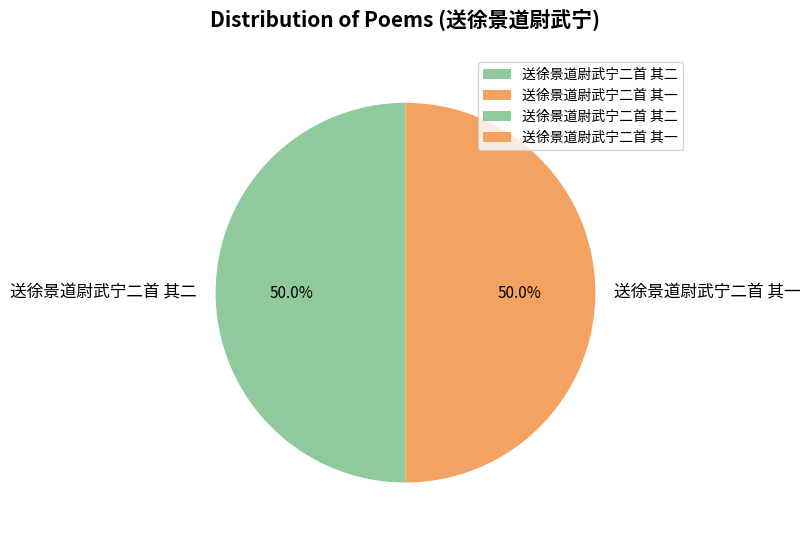

What percentage is the 送徐景道尉武宁二首 其二 slice, to the nearest percent?

50%